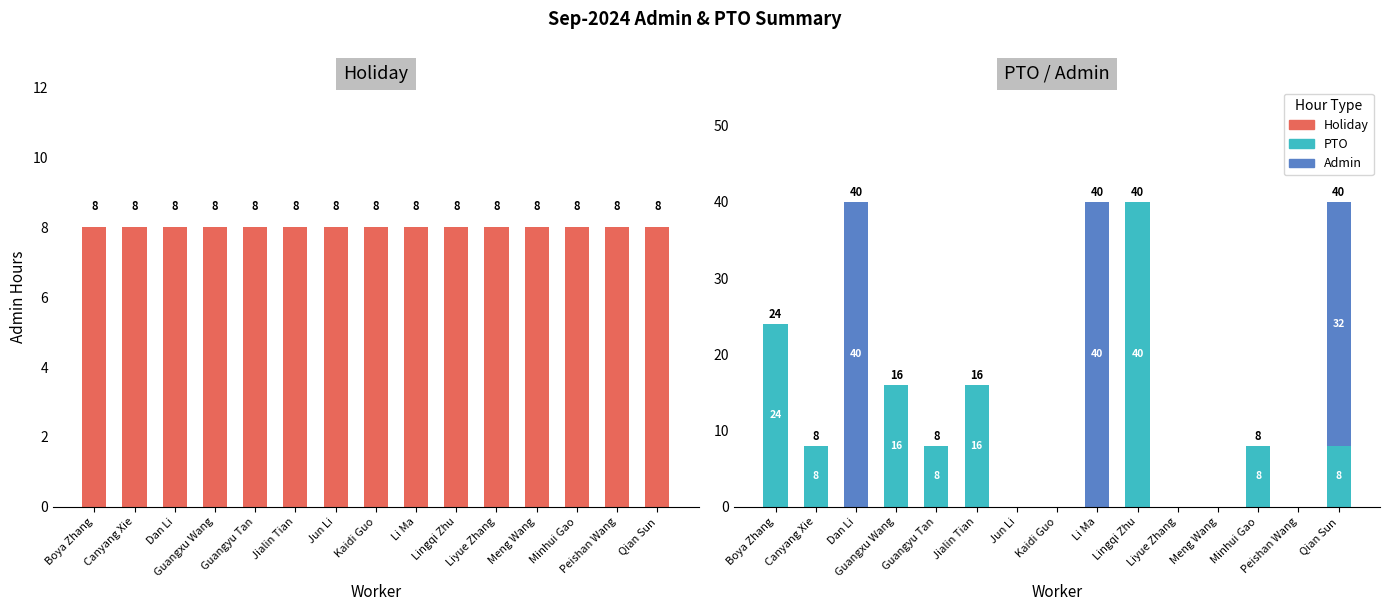

Does the chart contain stacked bars?

No